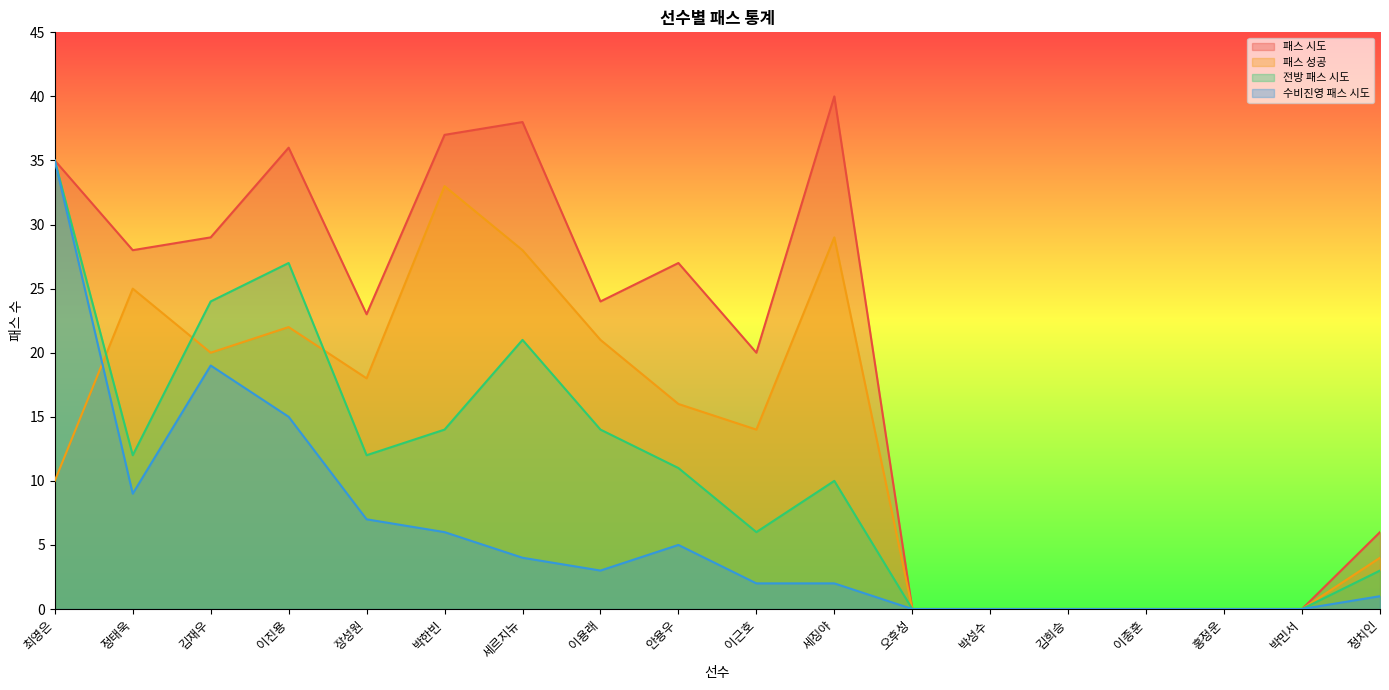

What are all the series names shown in the legend?

패스 시도, 패스 성공, 전방 패스 시도, 수비진영 패스 시도